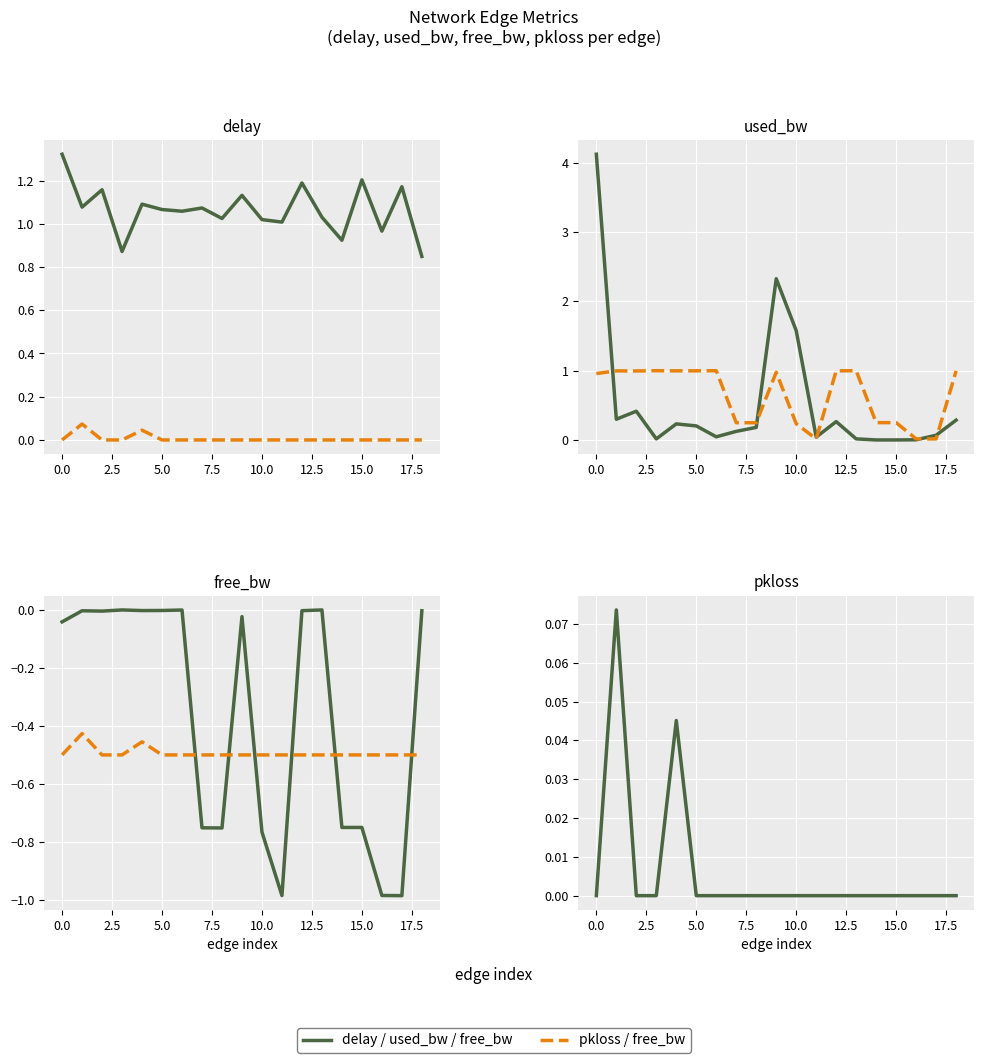

What is the label of the 1st point from the right?

18